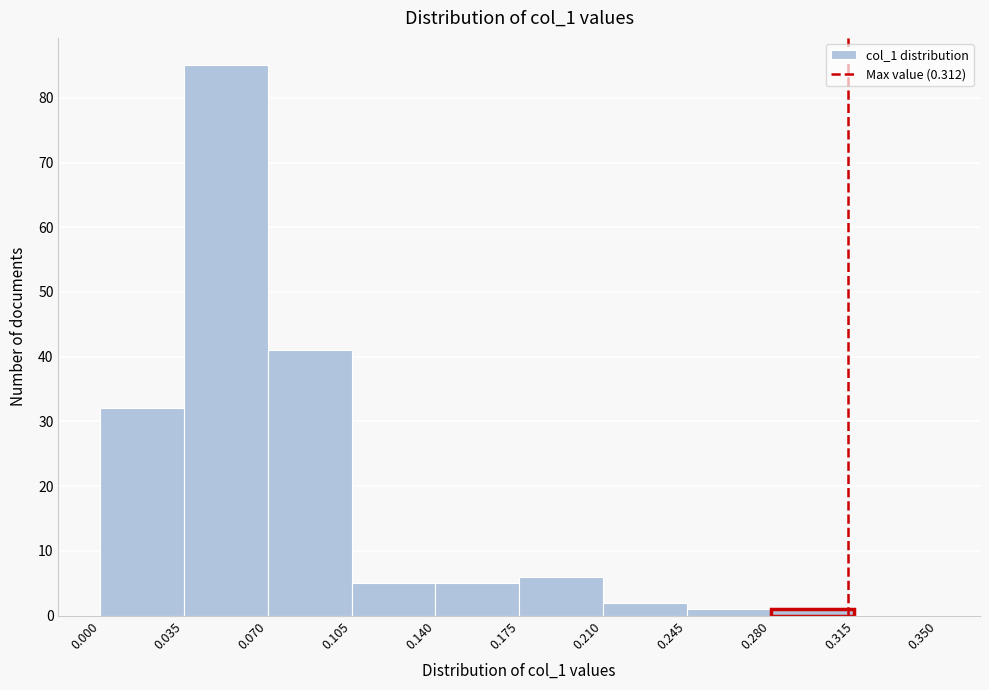

Reading left to right, list every bar in this chart as the range it spans on the x-axis followed by its height. The values are not printed on the chart, so give them approximately, as read against the axis.

0.000 to 0.035: 32
0.035 to 0.070: 85
0.070 to 0.105: 41
0.105 to 0.140: 5
0.140 to 0.175: 5
0.175 to 0.210: 6
0.210 to 0.245: 2
0.245 to 0.280: 1
0.280 to 0.315: 1
0.315 to 0.350: 0